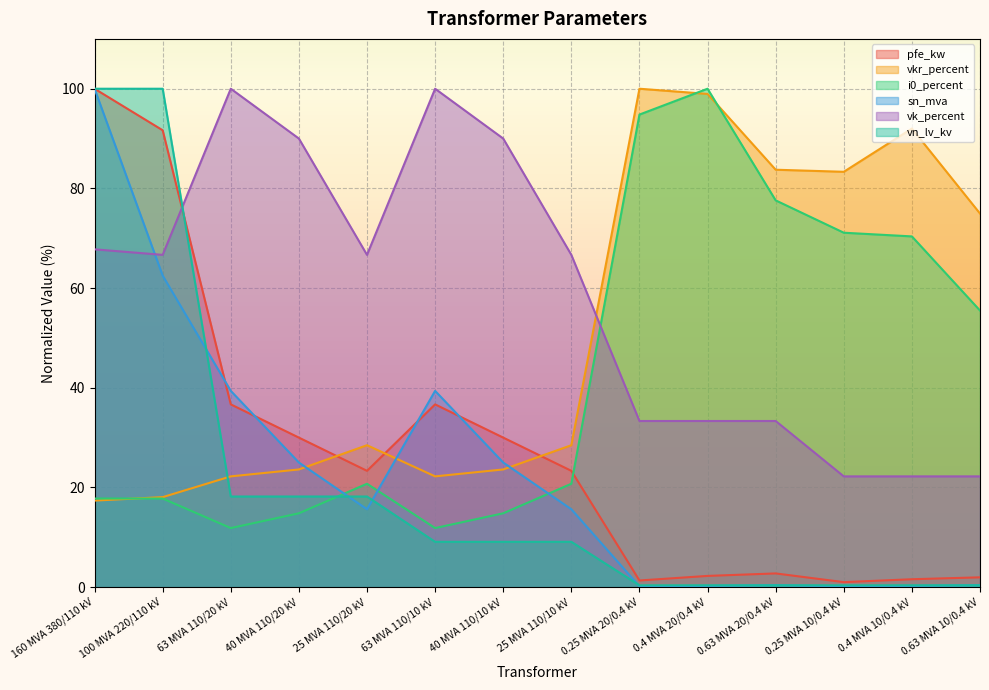

What is the difference between the maximum and minimum values in the vn_lv_kv series?

99.6